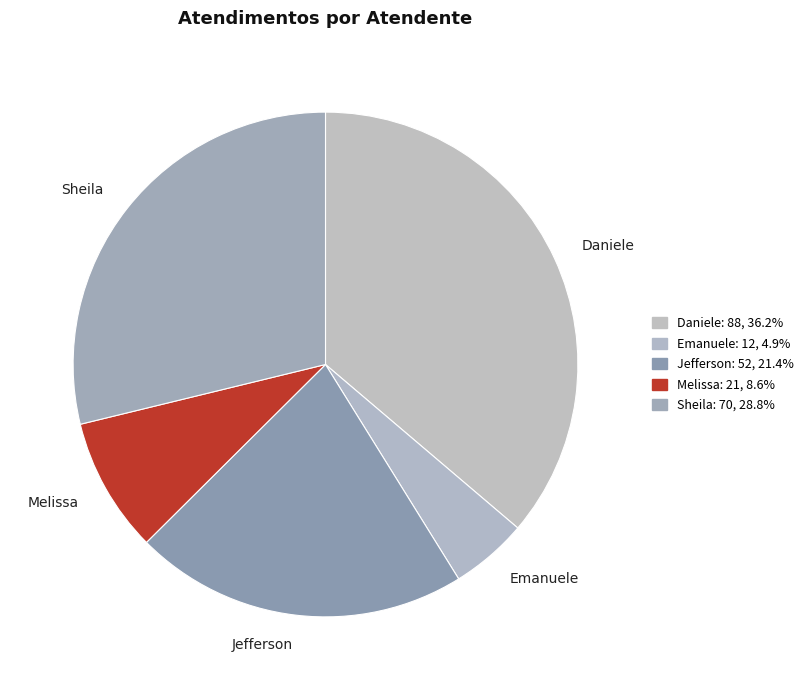

Combined, do Melissa and Daniele account for over 50%?

No